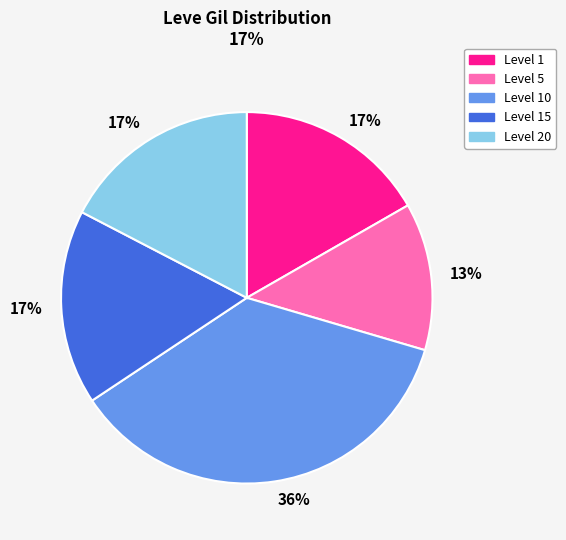

Is there a majority slice in this chart?

No